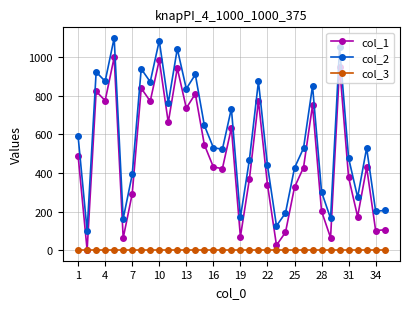

True or false: col_1 and col_2 intersect in this chart.

False